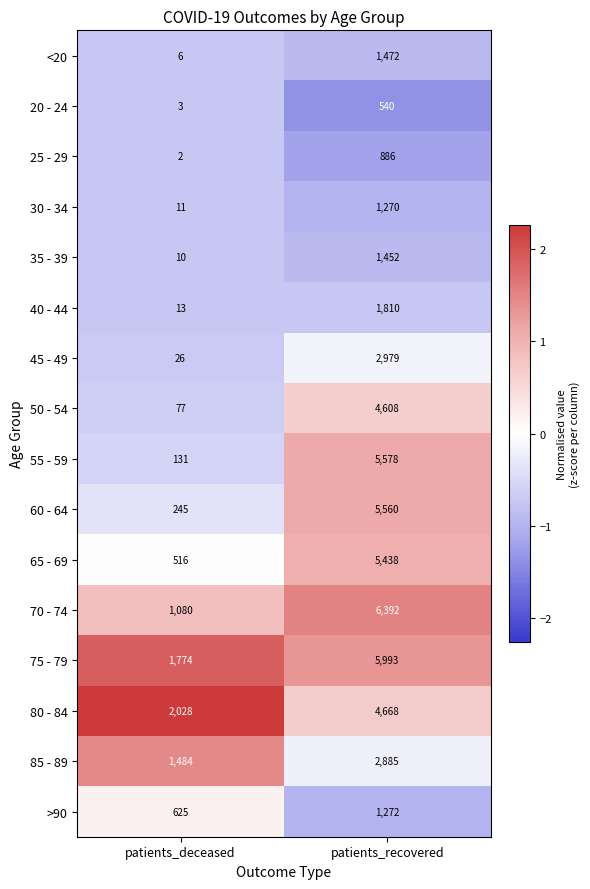

Which series has the largest total across all categories?

75 - 79